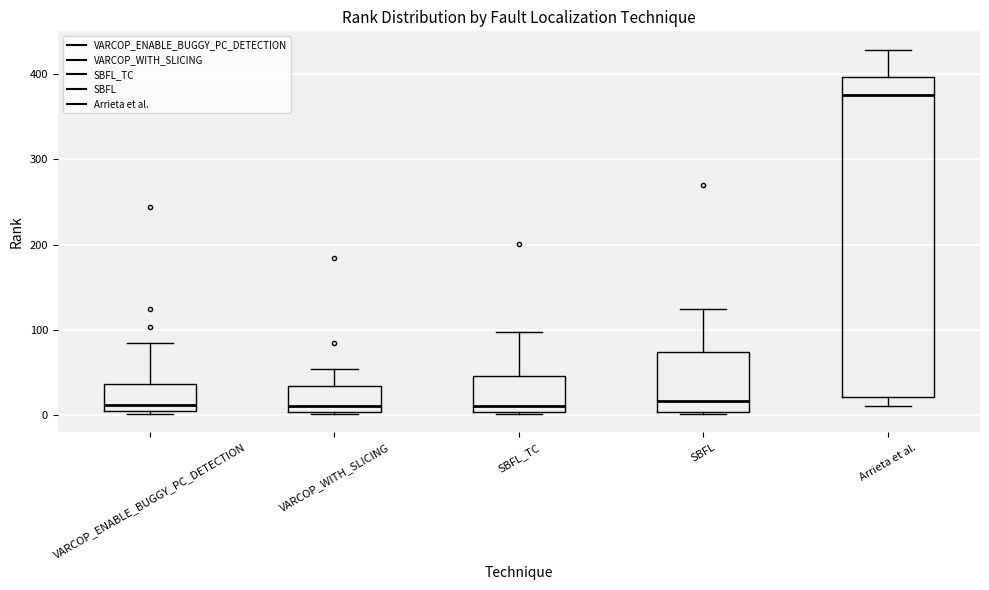

Reading left to right, read every box against the y-axis: the position of its median line, the range the box covers, and the ends of its whiskers. The values are not printed on the chart, so give them approximately, as read against the axis.

VARCOP_ENABLE_BUGGY_PC_DETECTION: median 10, box 0 to 40, whiskers 0 (just below the box's lower edge) to 80
VARCOP_WITH_SLICING: median 10, box 0 to 30, whiskers 0 to 50
SBFL_TC: median 10, box 0 to 50, whiskers 0 to 100
SBFL: median 20, box 0 to 70, whiskers 0 to 130
Arrieta et al.: median 380, box 20 to 400, whiskers 10 to 430